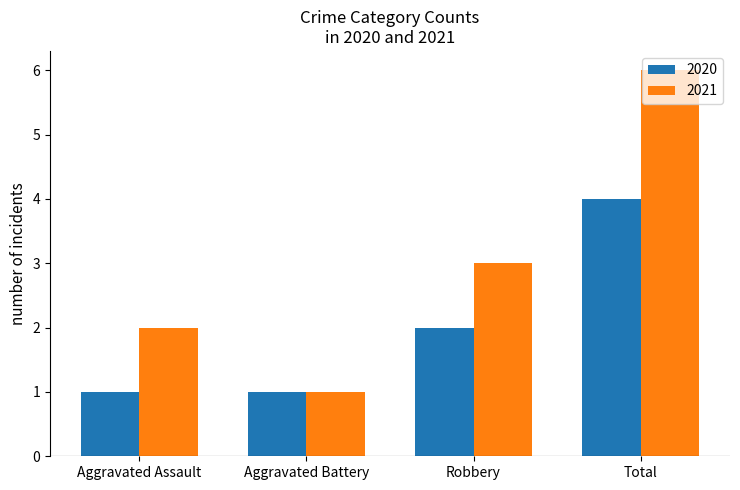

Are the bars horizontal?

No